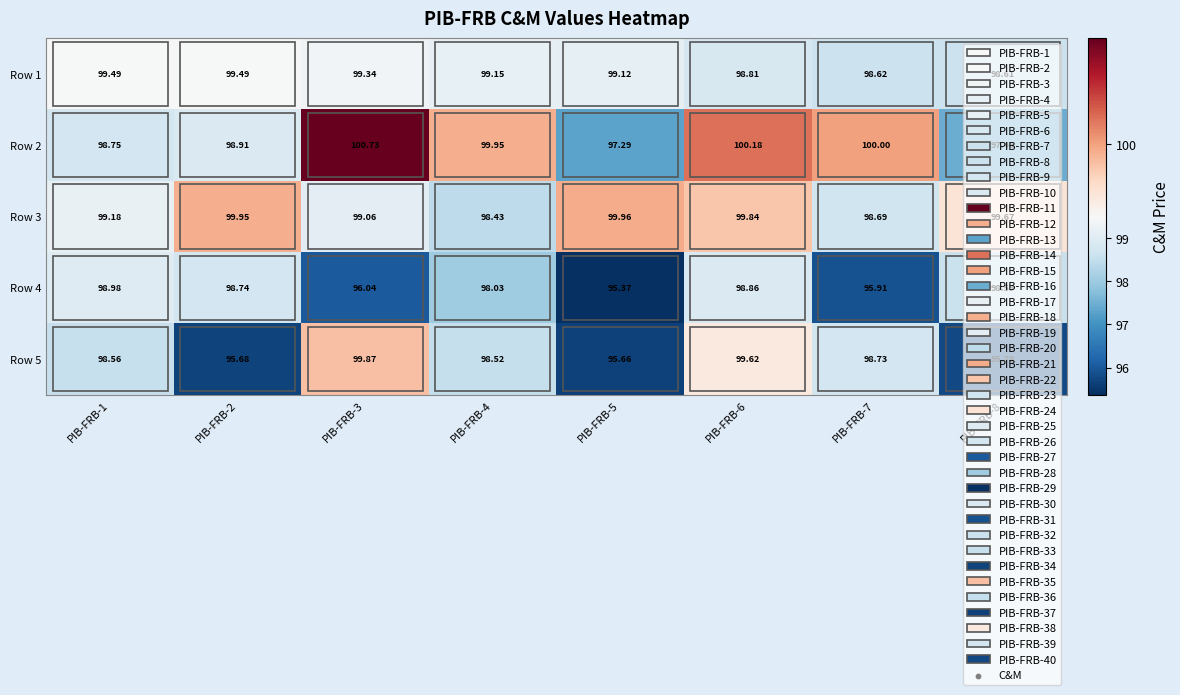

Is the value of Row 3 at PIB-FRB-5 greater than the value of Row 5 at PIB-FRB-1?

Yes